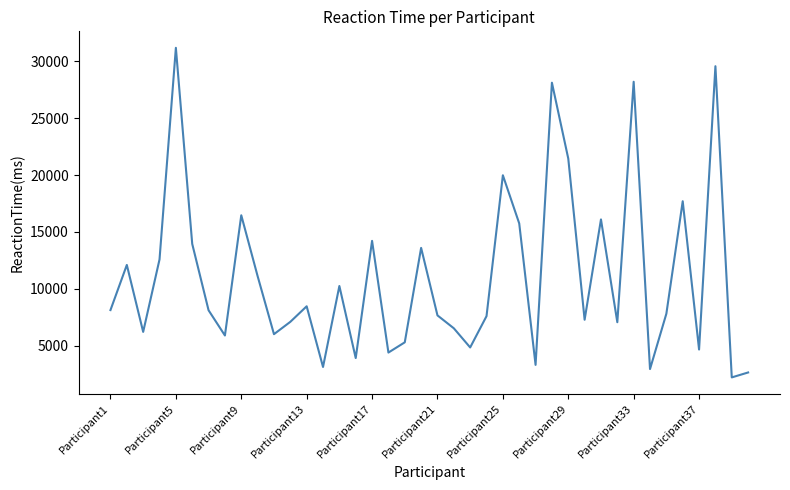

What is the difference between the maximum and minimum values?

28938